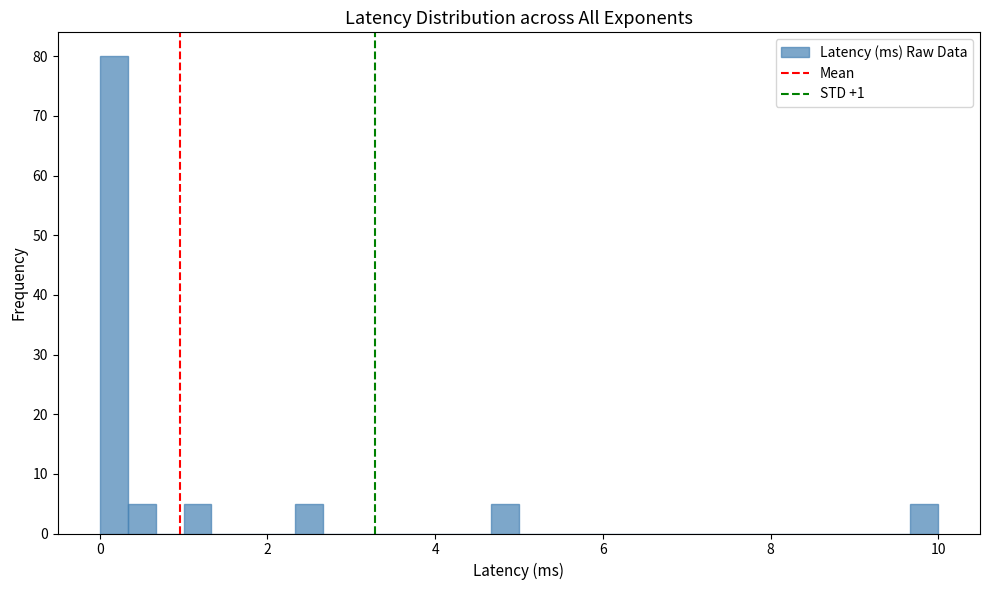

Read against the x-axis, roughly where is the centre of the tallest bar?

0.2